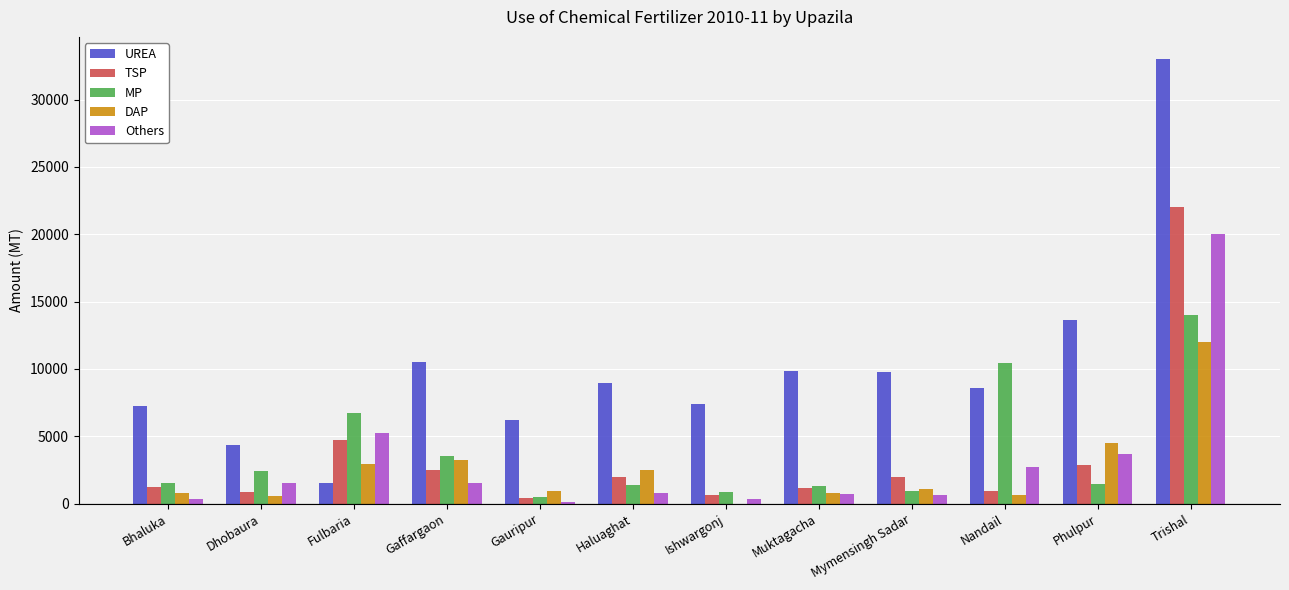

How many data points does each series have?

12